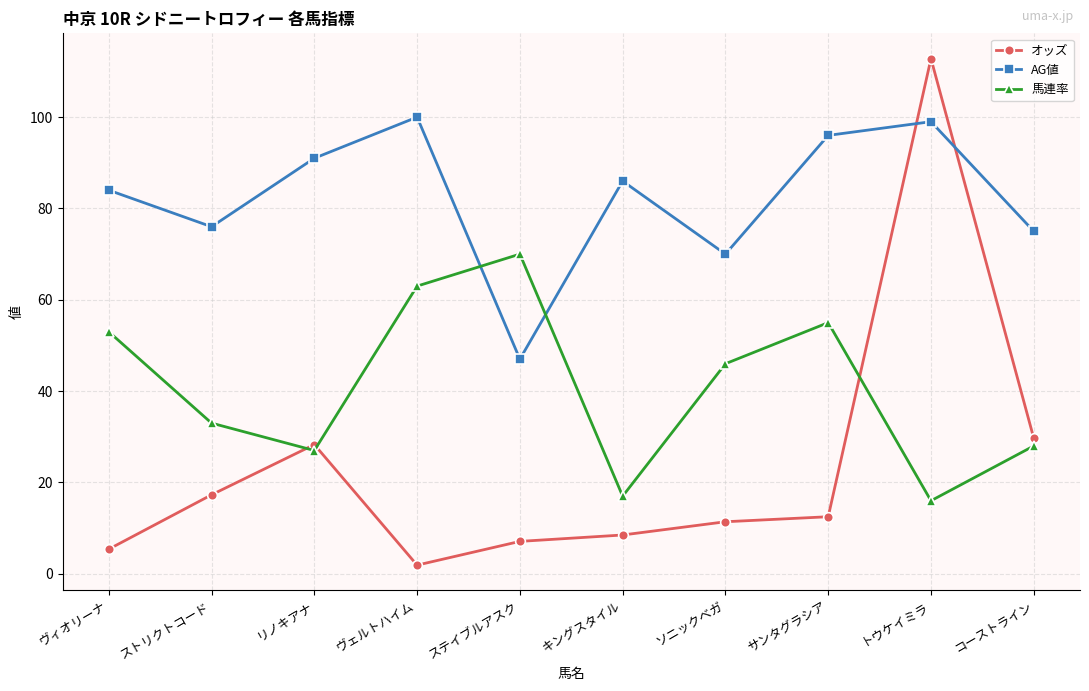

Is the value of 馬連率 at トウケイミラ greater than the value of AG値 at ソニックベガ?

No